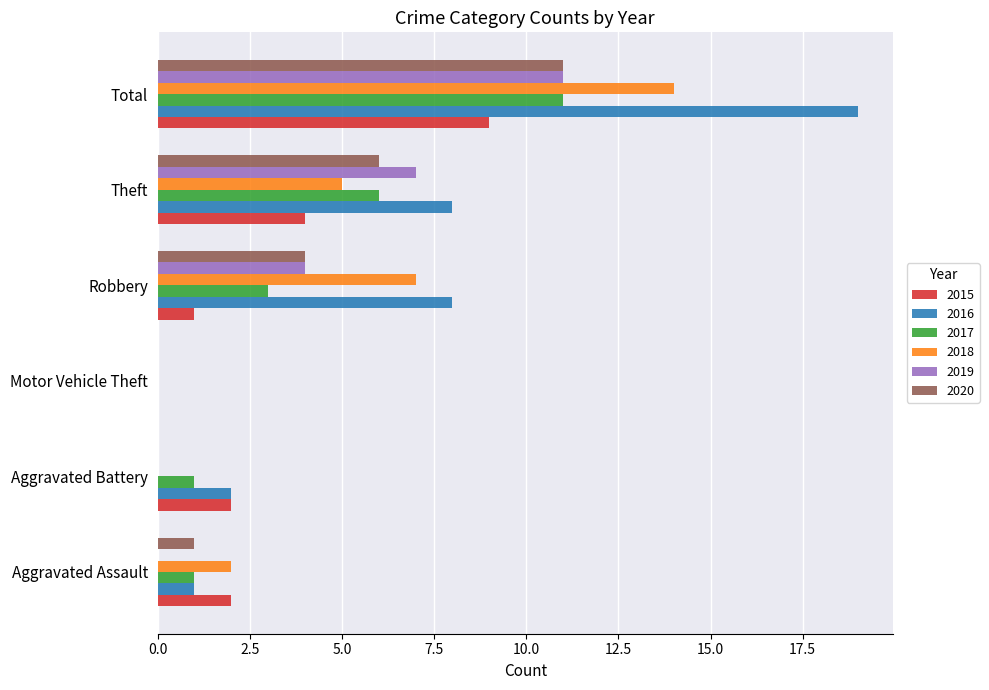

What is the maximum value for 2020?

11